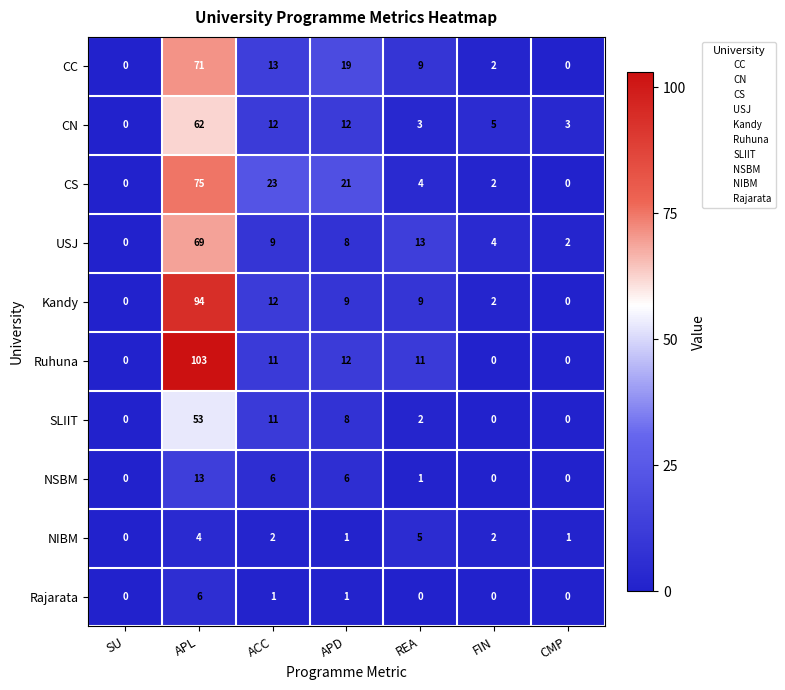

At which label does SLIIT first exceed 2?

APL